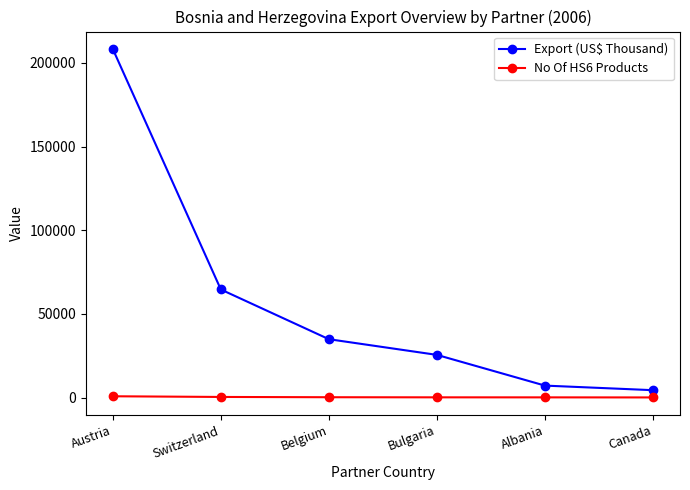

Which series has the largest range (max minus min)?

Export (US$ Thousand)